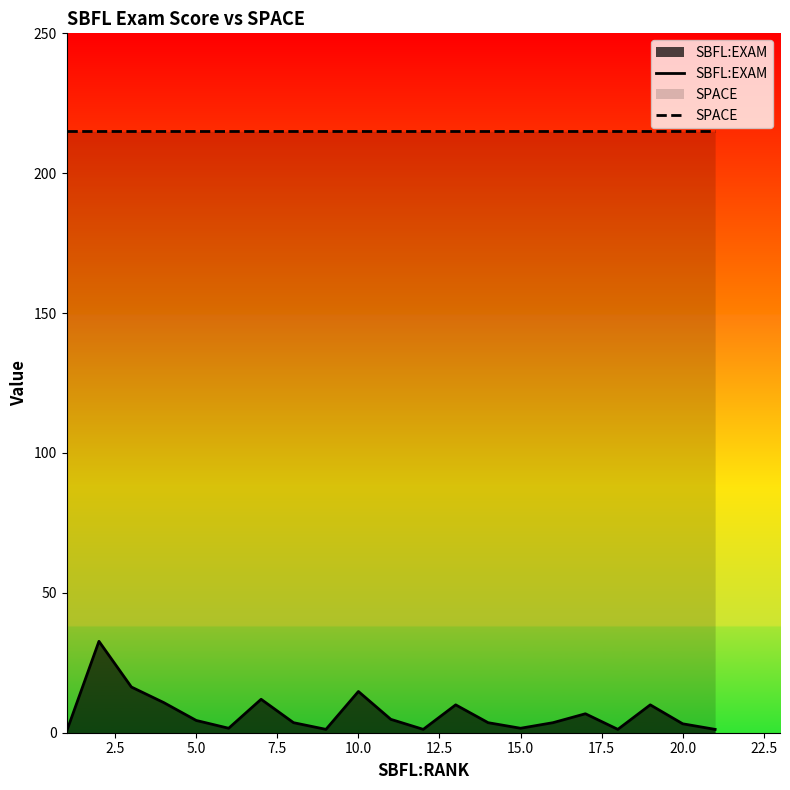

What is the maximum value for SBFL:EXAM?

32.7